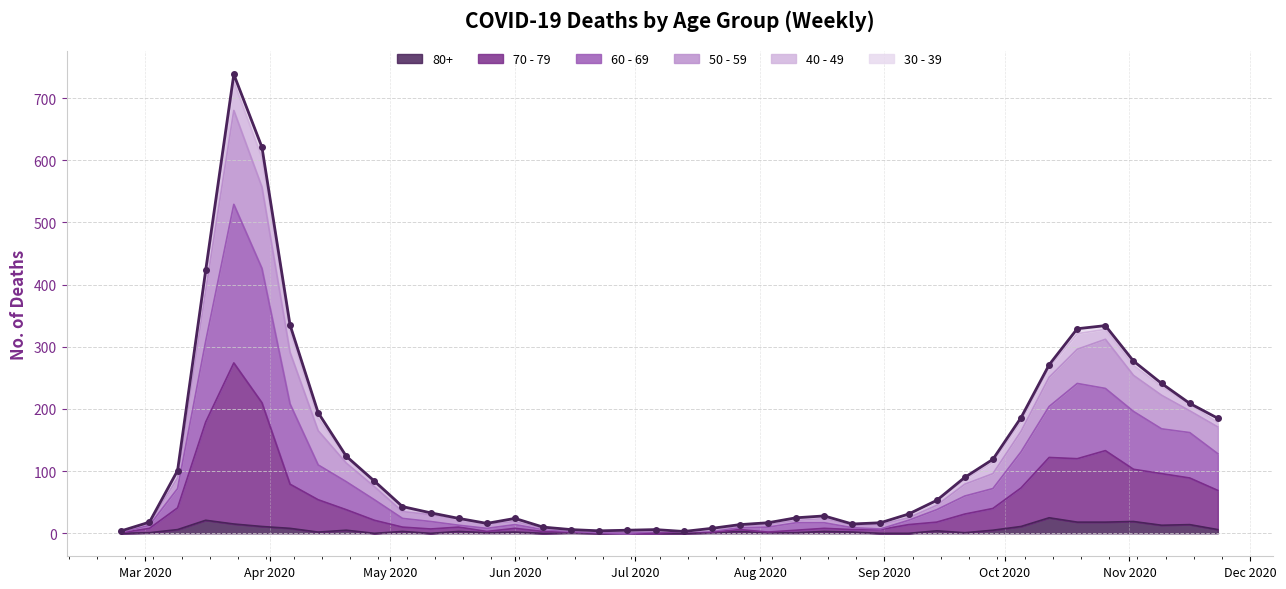

Where is the first local maximum for 60 - 69?

2020-03-23